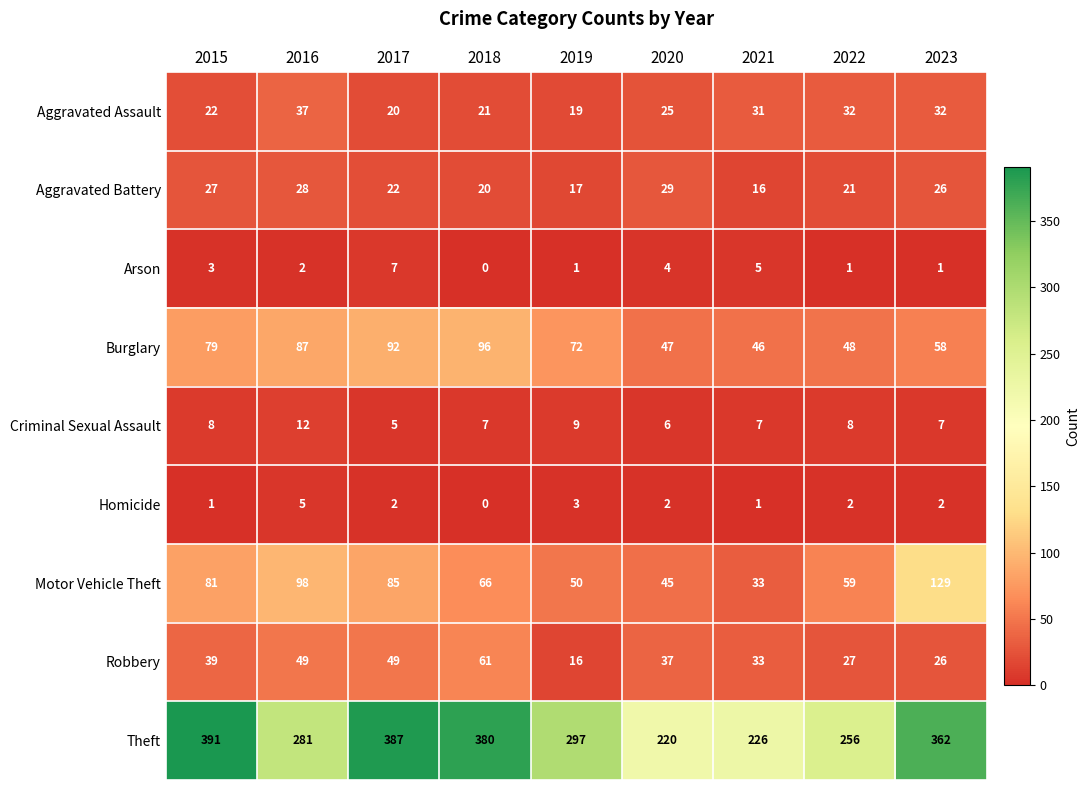

The Theft series shows 380 at 2018. True or false?

True